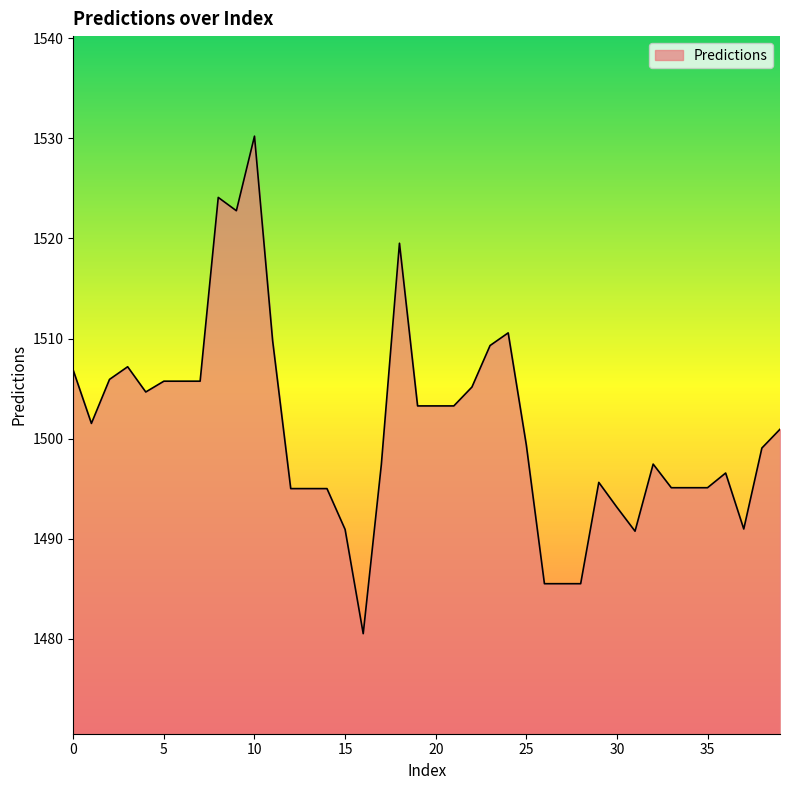

What is the maximum value shown in the chart?

1530.2